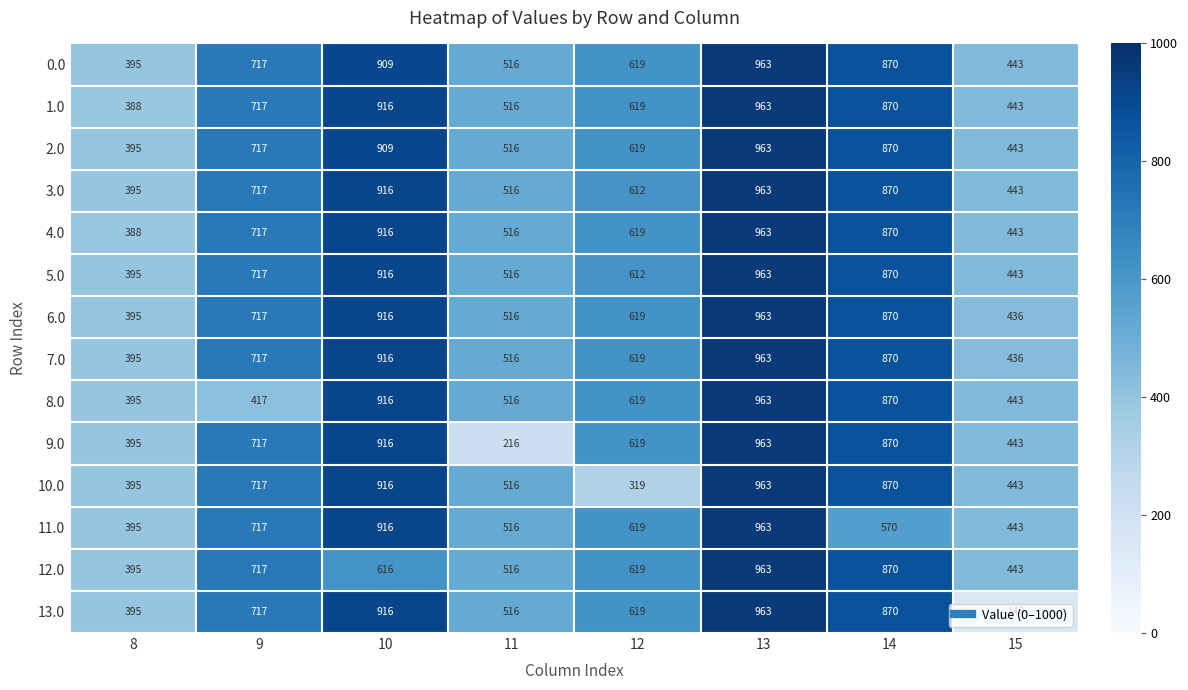

The value of 7.0 at 11 is 681. True or false?

False